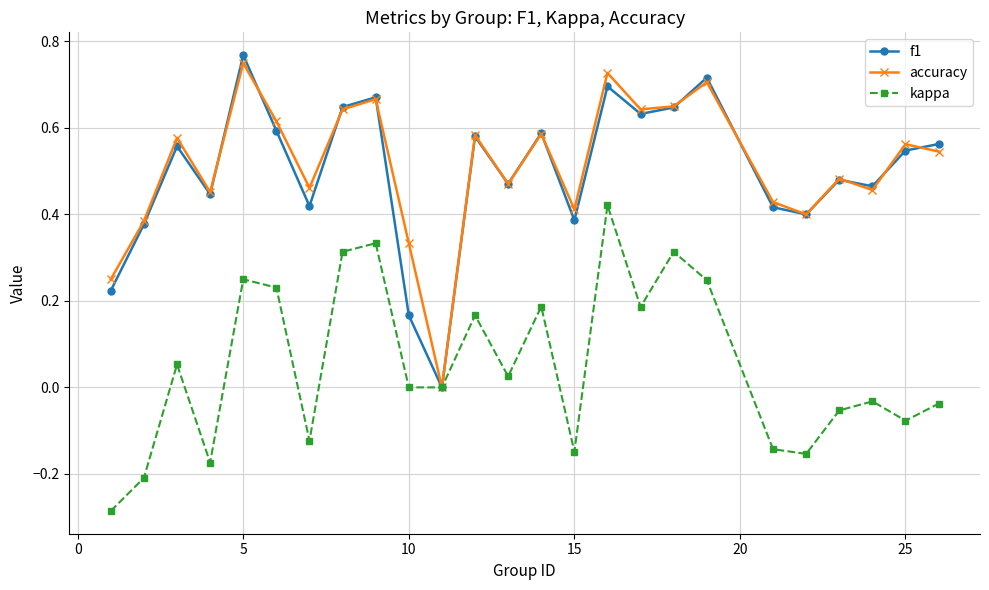

How many interior local valleys does the accuracy series have?

8